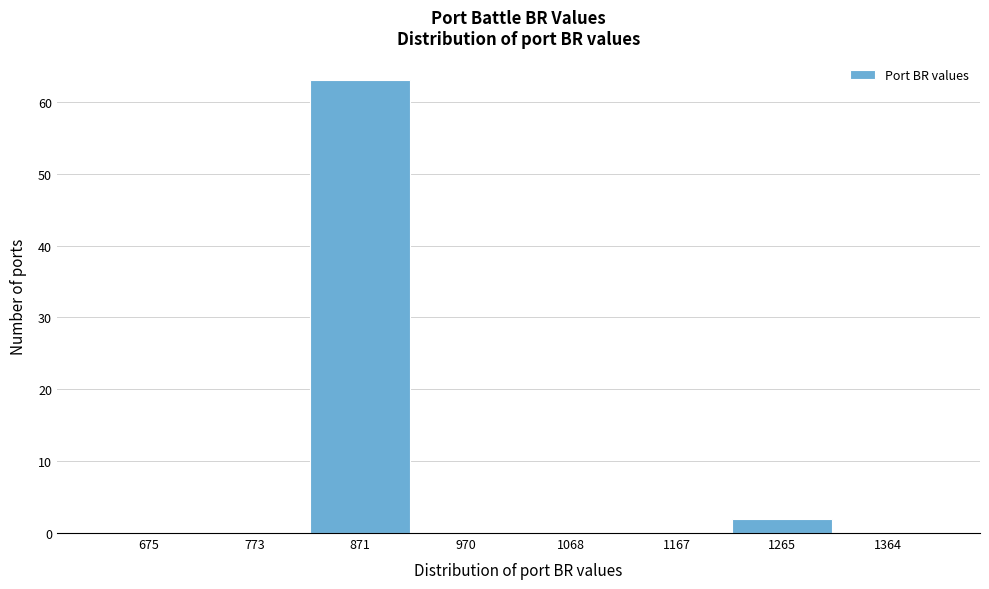

Reading left to right, extract all data points from this chart.

675=0	773=0	871=63	970=0	1068=0	1167=0	1265=2	1364=0